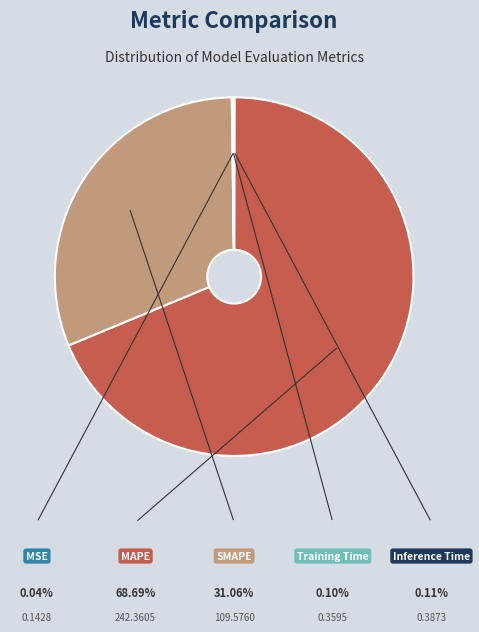

Rank the categories by value from lowest to highest.

MSE, Training Time, Inference Time, SMAPE, MAPE